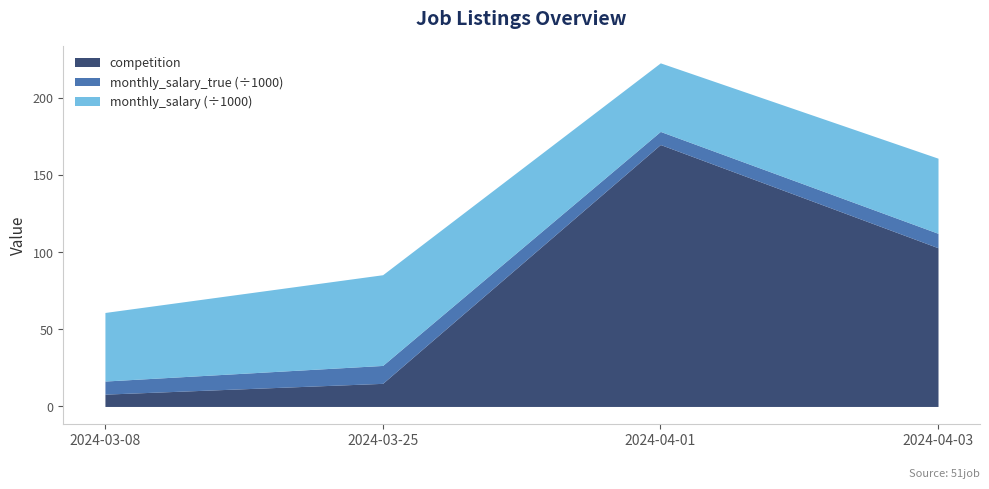

Is it true that competition equals 15.0 at 2024-03-25?

True